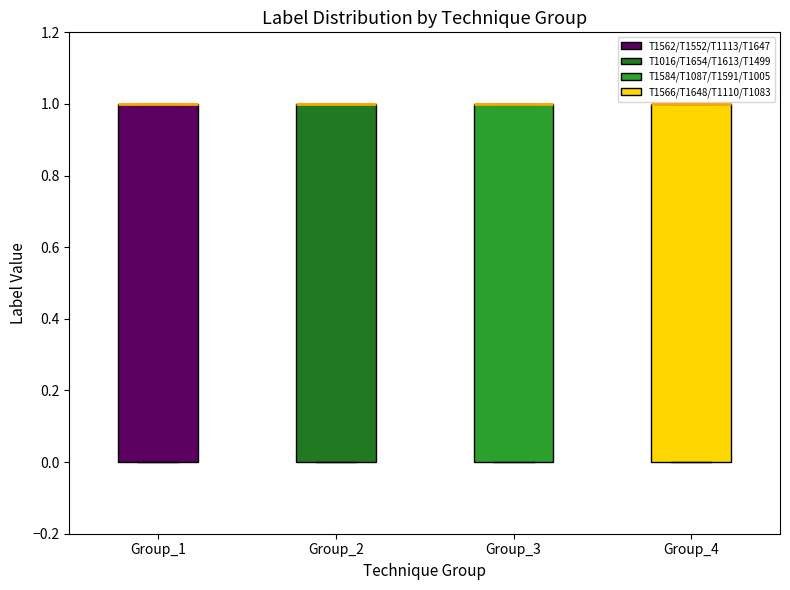

Reading left to right, transcribe this box plot: for each box, give where its median line is, the range the box spans, and where its two whiskers end, as read against the y-axis. The values are not printed on the chart, so give them approximately, as read against the axis.

Group_1: median 1 (drawn on the box's upper edge), box 0 to 1, whiskers 0 to 1
Group_2: median 1 (drawn on the box's upper edge), box 0 to 1, whiskers 0 to 1
Group_3: median 1 (drawn on the box's upper edge), box 0 to 1, whiskers 0 to 1
Group_4: median 1 (drawn on the box's upper edge), box 0 to 1, whiskers 0 to 1